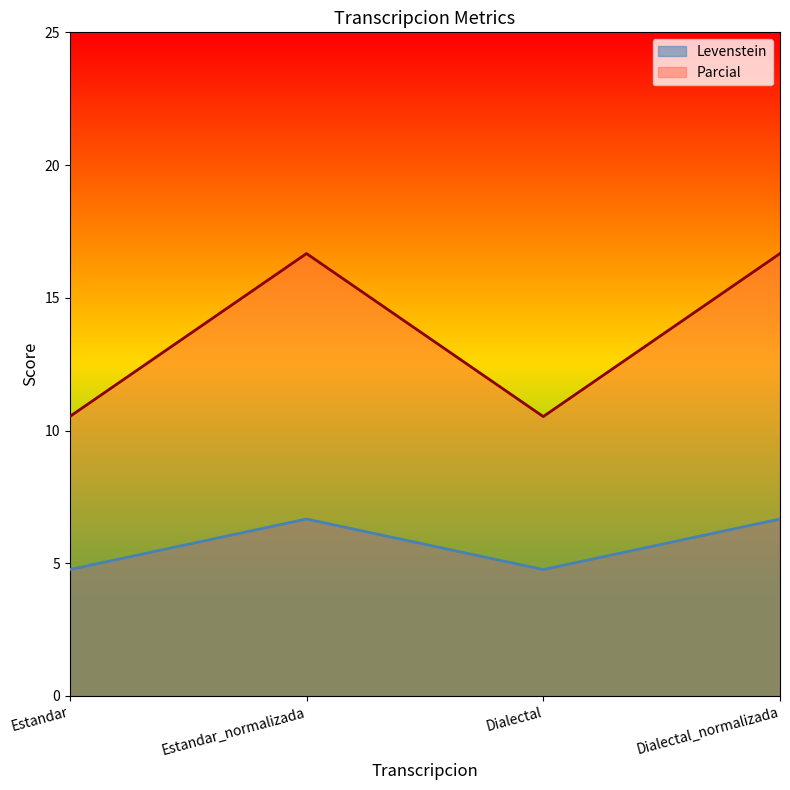

The value of Parcial at Estandar_normalizada is 16.7. True or false?

True